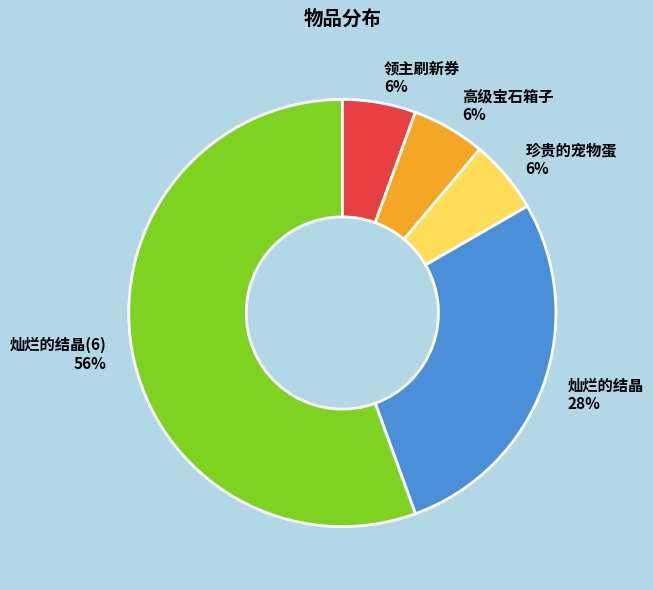

Approximately how many times larger is the value at 领主刷新券 compared to 珍贵的宠物蛋?

1.0